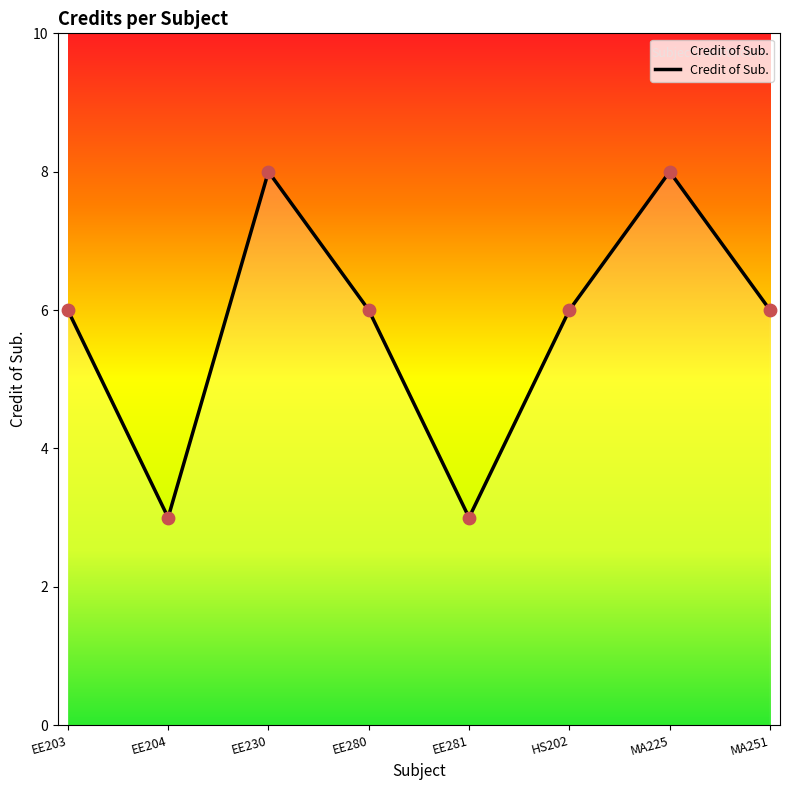

Between EE203 and EE204, which is larger?

EE203